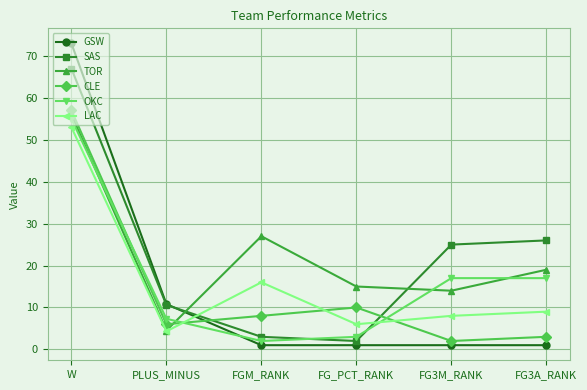

True or false: OKC and GSW intersect in this chart.

True